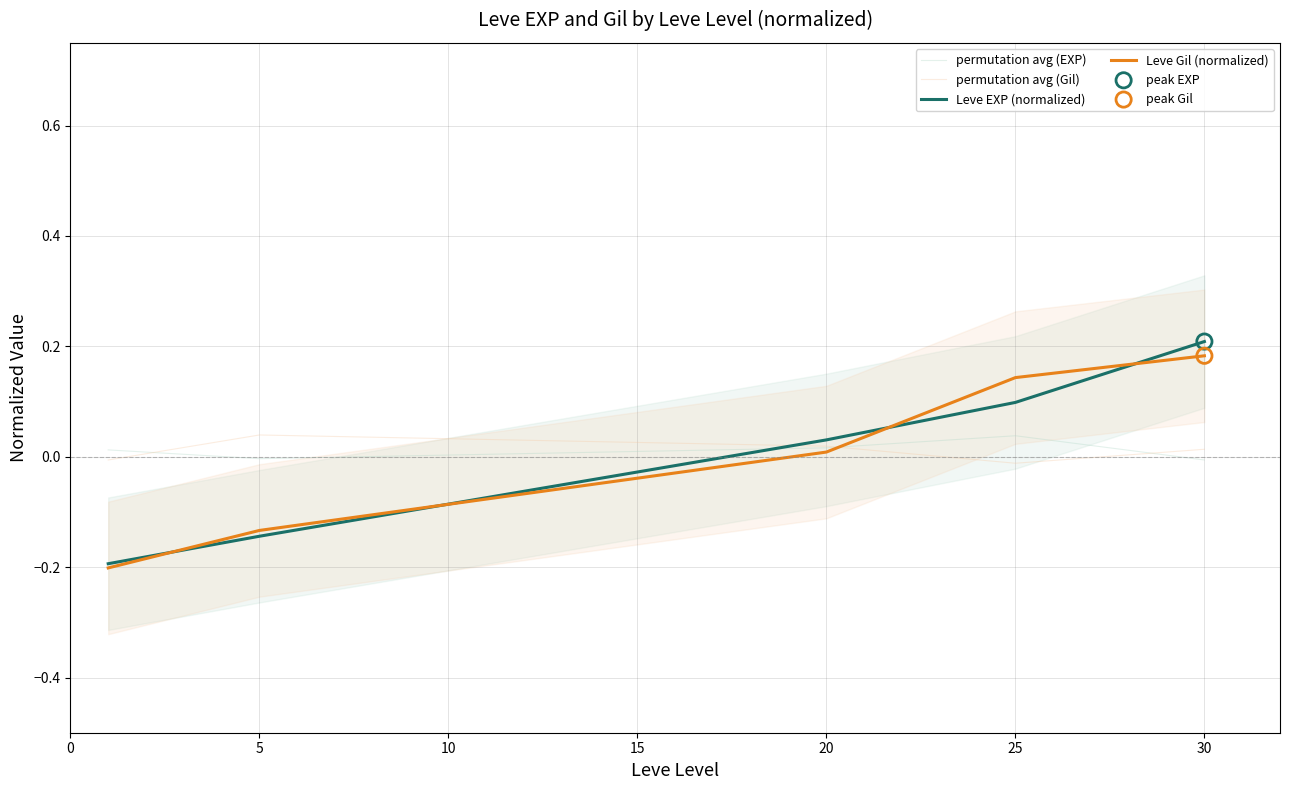

Which series has the largest total across all categories?

permutation avg (EXP)